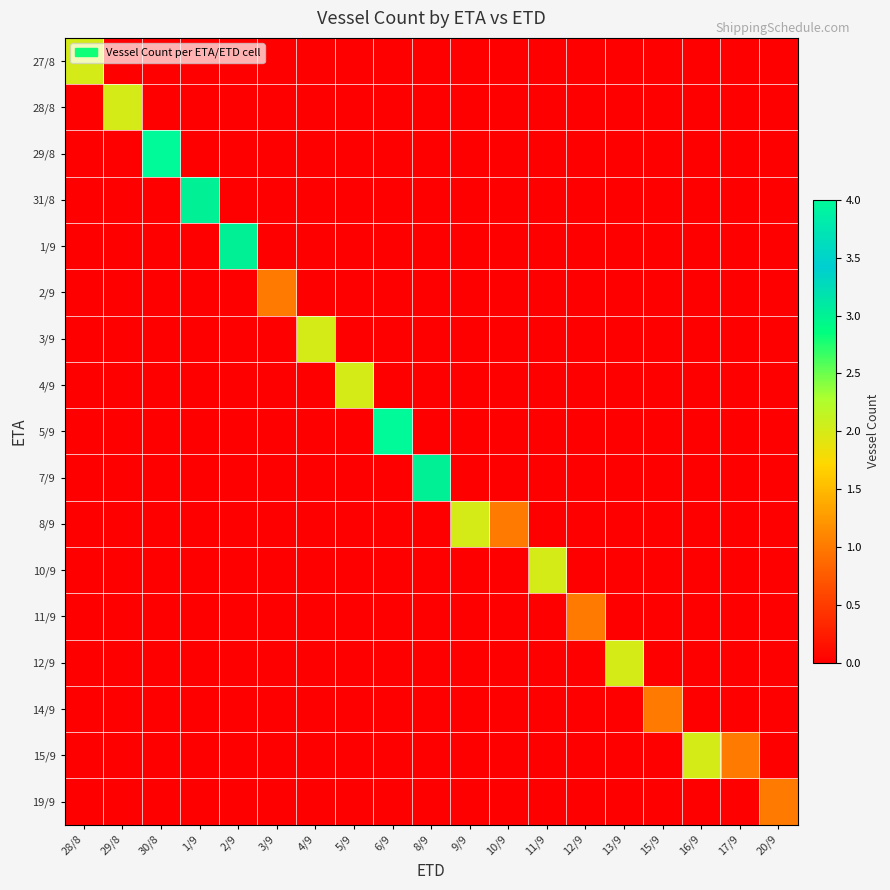

Reading left to right, list all the values displayed in this chart.

27/8: 28/8=2	29/8=0	30/8=0	1/9=0	2/9=0	3/9=0	4/9=0	5/9=0	6/9=0	8/9=0	9/9=0	10/9=0	11/9=0	12/9=0	13/9=0	15/9=0	16/9=0	17/9=0	20/9=0
28/8: 28/8=0	29/8=2	30/8=0	1/9=0	2/9=0	3/9=0	4/9=0	5/9=0	6/9=0	8/9=0	9/9=0	10/9=0	11/9=0	12/9=0	13/9=0	15/9=0	16/9=0	17/9=0	20/9=0
29/8: 28/8=0	29/8=0	30/8=4	1/9=0	2/9=0	3/9=0	4/9=0	5/9=0	6/9=0	8/9=0	9/9=0	10/9=0	11/9=0	12/9=0	13/9=0	15/9=0	16/9=0	17/9=0	20/9=0
31/8: 28/8=0	29/8=0	30/8=0	1/9=3	2/9=0	3/9=0	4/9=0	5/9=0	6/9=0	8/9=0	9/9=0	10/9=0	11/9=0	12/9=0	13/9=0	15/9=0	16/9=0	17/9=0	20/9=0
1/9: 28/8=0	29/8=0	30/8=0	1/9=0	2/9=3	3/9=0	4/9=0	5/9=0	6/9=0	8/9=0	9/9=0	10/9=0	11/9=0	12/9=0	13/9=0	15/9=0	16/9=0	17/9=0	20/9=0
2/9: 28/8=0	29/8=0	30/8=0	1/9=0	2/9=0	3/9=1	4/9=0	5/9=0	6/9=0	8/9=0	9/9=0	10/9=0	11/9=0	12/9=0	13/9=0	15/9=0	16/9=0	17/9=0	20/9=0
3/9: 28/8=0	29/8=0	30/8=0	1/9=0	2/9=0	3/9=0	4/9=2	5/9=0	6/9=0	8/9=0	9/9=0	10/9=0	11/9=0	12/9=0	13/9=0	15/9=0	16/9=0	17/9=0	20/9=0
4/9: 28/8=0	29/8=0	30/8=0	1/9=0	2/9=0	3/9=0	4/9=0	5/9=2	6/9=0	8/9=0	9/9=0	10/9=0	11/9=0	12/9=0	13/9=0	15/9=0	16/9=0	17/9=0	20/9=0
5/9: 28/8=0	29/8=0	30/8=0	1/9=0	2/9=0	3/9=0	4/9=0	5/9=0	6/9=4	8/9=0	9/9=0	10/9=0	11/9=0	12/9=0	13/9=0	15/9=0	16/9=0	17/9=0	20/9=0
7/9: 28/8=0	29/8=0	30/8=0	1/9=0	2/9=0	3/9=0	4/9=0	5/9=0	6/9=0	8/9=3	9/9=0	10/9=0	11/9=0	12/9=0	13/9=0	15/9=0	16/9=0	17/9=0	20/9=0
8/9: 28/8=0	29/8=0	30/8=0	1/9=0	2/9=0	3/9=0	4/9=0	5/9=0	6/9=0	8/9=0	9/9=2	10/9=1	11/9=0	12/9=0	13/9=0	15/9=0	16/9=0	17/9=0	20/9=0
10/9: 28/8=0	29/8=0	30/8=0	1/9=0	2/9=0	3/9=0	4/9=0	5/9=0	6/9=0	8/9=0	9/9=0	10/9=0	11/9=2	12/9=0	13/9=0	15/9=0	16/9=0	17/9=0	20/9=0
11/9: 28/8=0	29/8=0	30/8=0	1/9=0	2/9=0	3/9=0	4/9=0	5/9=0	6/9=0	8/9=0	9/9=0	10/9=0	11/9=0	12/9=1	13/9=0	15/9=0	16/9=0	17/9=0	20/9=0
12/9: 28/8=0	29/8=0	30/8=0	1/9=0	2/9=0	3/9=0	4/9=0	5/9=0	6/9=0	8/9=0	9/9=0	10/9=0	11/9=0	12/9=0	13/9=2	15/9=0	16/9=0	17/9=0	20/9=0
14/9: 28/8=0	29/8=0	30/8=0	1/9=0	2/9=0	3/9=0	4/9=0	5/9=0	6/9=0	8/9=0	9/9=0	10/9=0	11/9=0	12/9=0	13/9=0	15/9=1	16/9=0	17/9=0	20/9=0
15/9: 28/8=0	29/8=0	30/8=0	1/9=0	2/9=0	3/9=0	4/9=0	5/9=0	6/9=0	8/9=0	9/9=0	10/9=0	11/9=0	12/9=0	13/9=0	15/9=0	16/9=2	17/9=1	20/9=0
19/9: 28/8=0	29/8=0	30/8=0	1/9=0	2/9=0	3/9=0	4/9=0	5/9=0	6/9=0	8/9=0	9/9=0	10/9=0	11/9=0	12/9=0	13/9=0	15/9=0	16/9=0	17/9=0	20/9=1